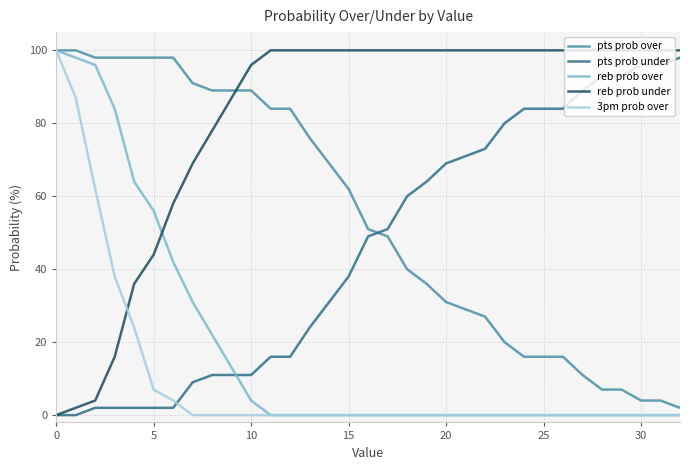

Which series ends up on top after the final intersection of reb prob under and pts prob over?

reb prob under